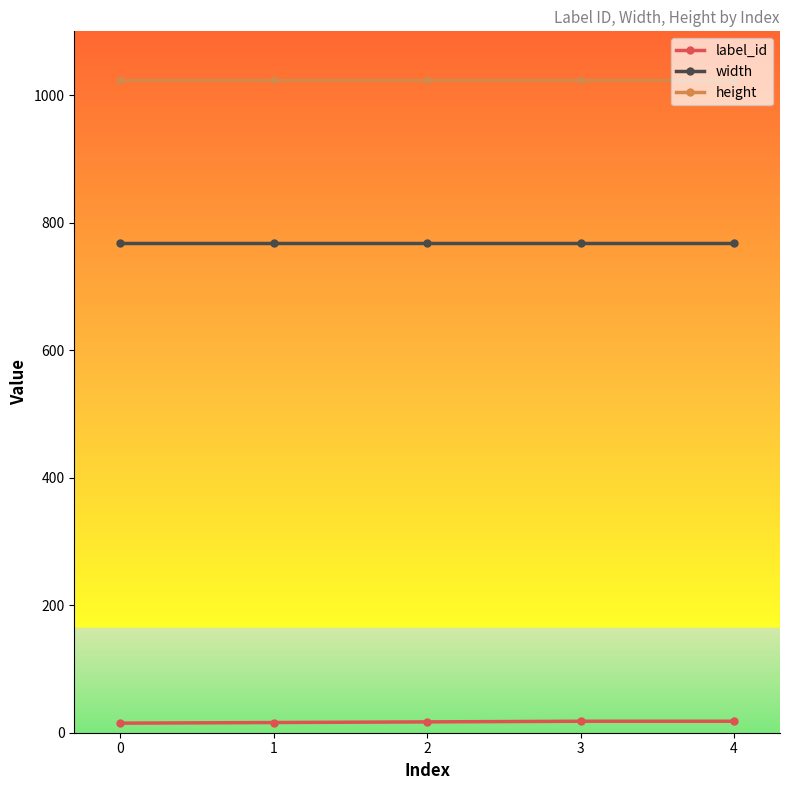

Does the chart display data point markers on the line(s)?

Yes